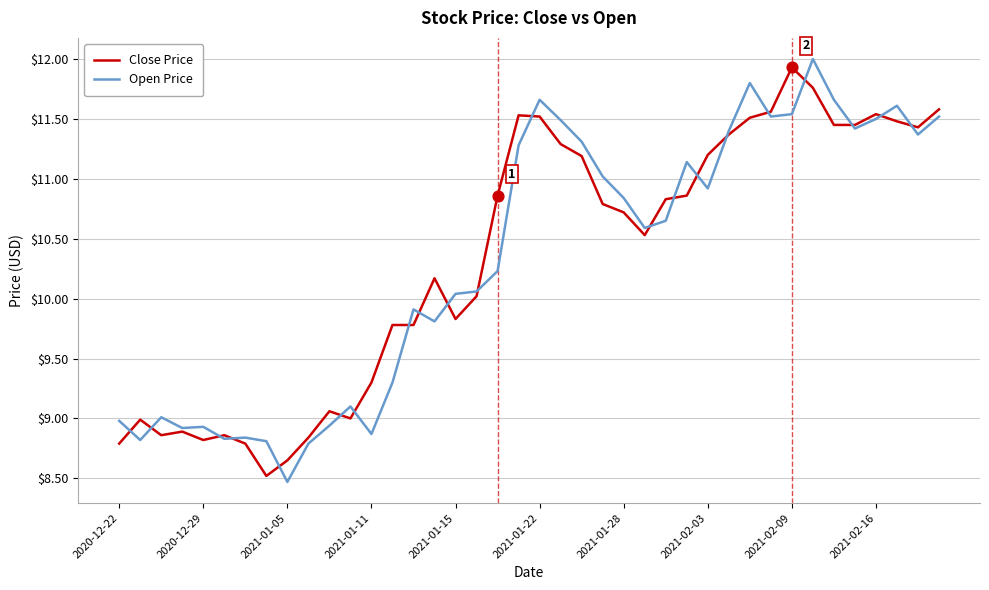

What is the smallest value displayed?

8.5